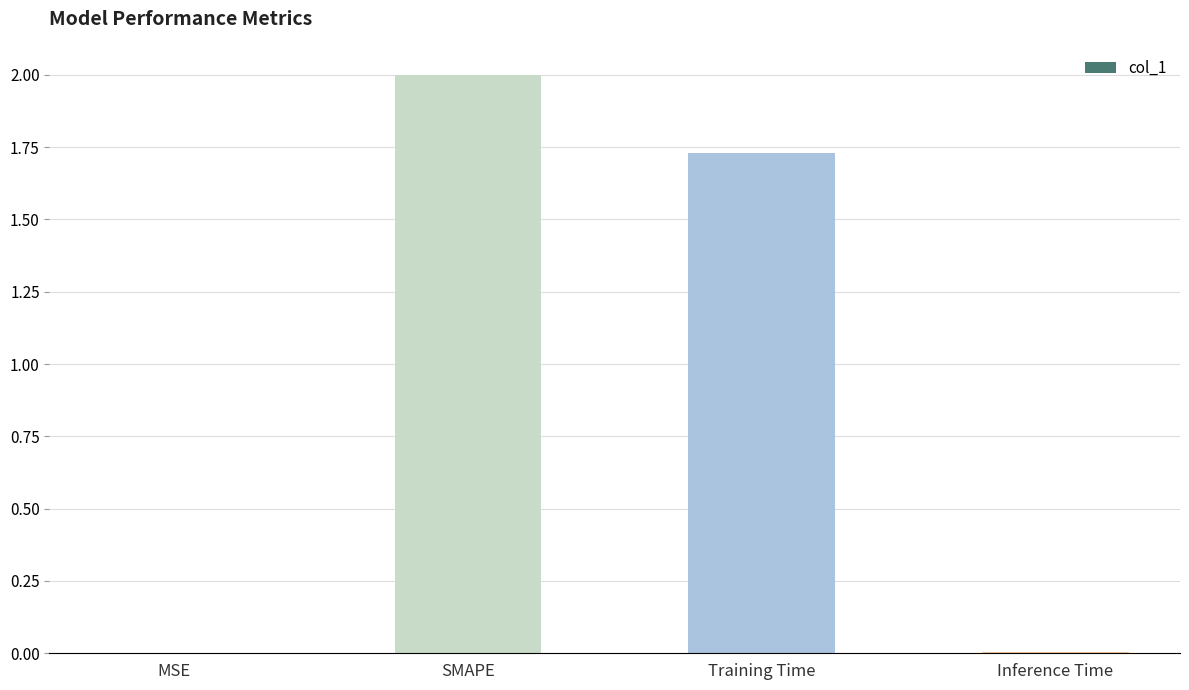

What is the sum of all values?

3.7